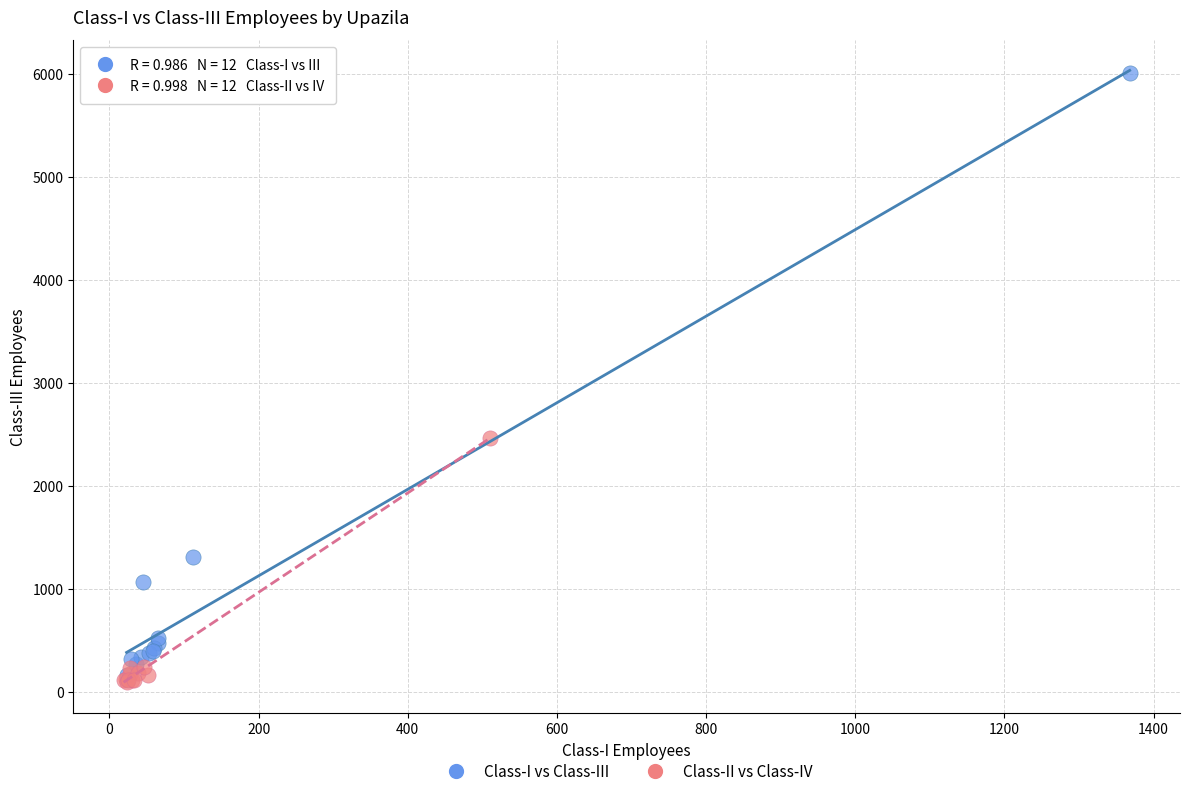

What are all the series names shown in the legend?

Class-I vs Class-III, Class-II vs Class-IV